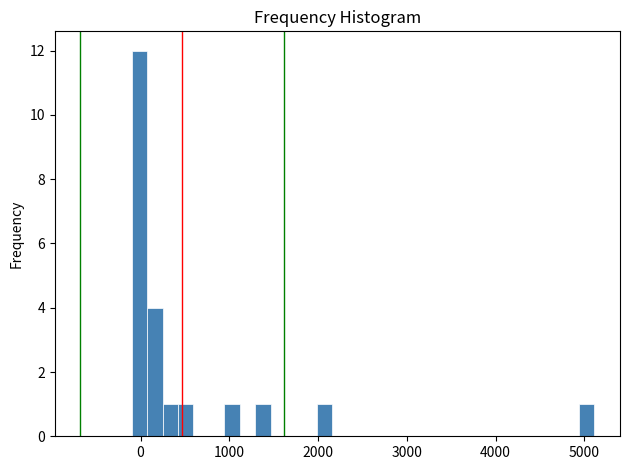

Read against the x-axis, roughly where is the centre of the tallest bar?

0